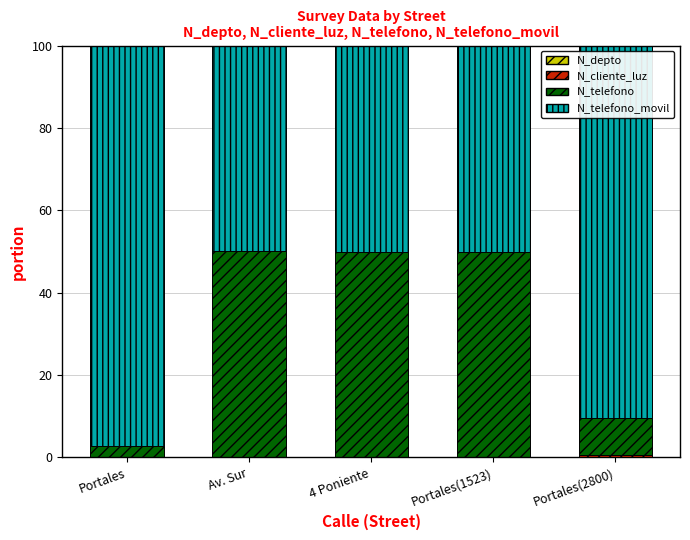

How many categories are shown in the chart?

5